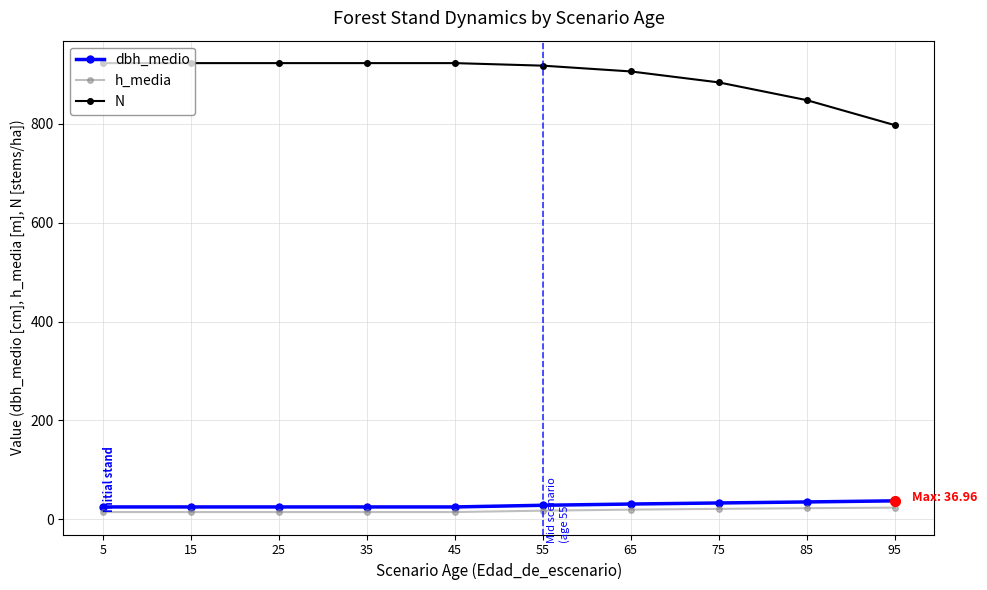

True or false: N and dbh_medio intersect in this chart.

False